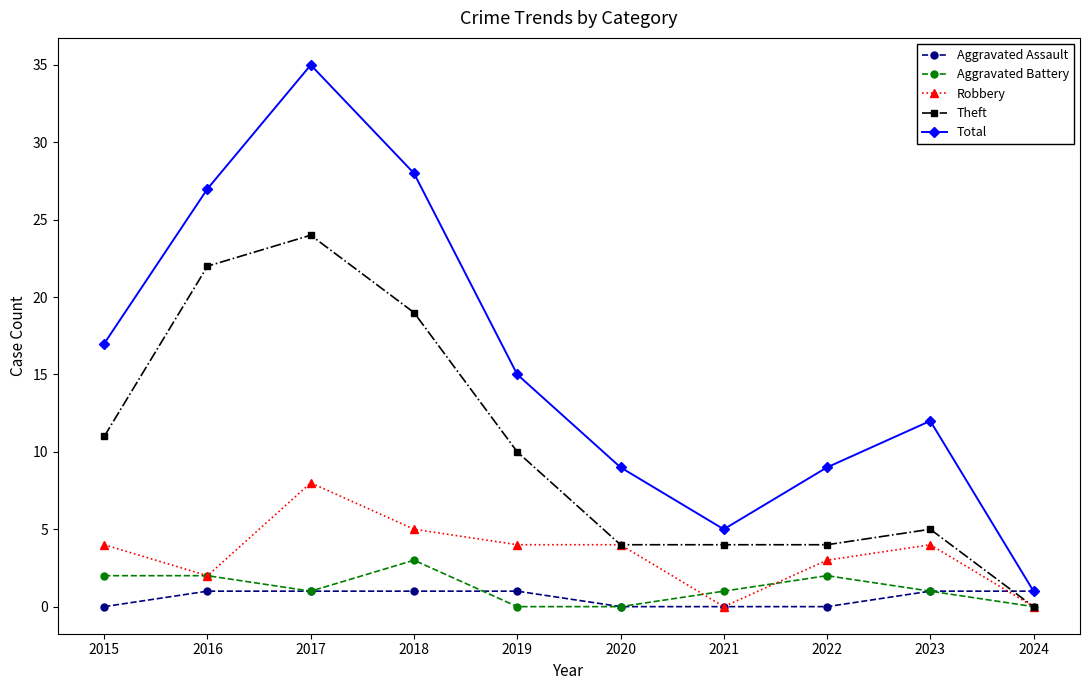

What is the maximum value for Aggravated Battery?

3